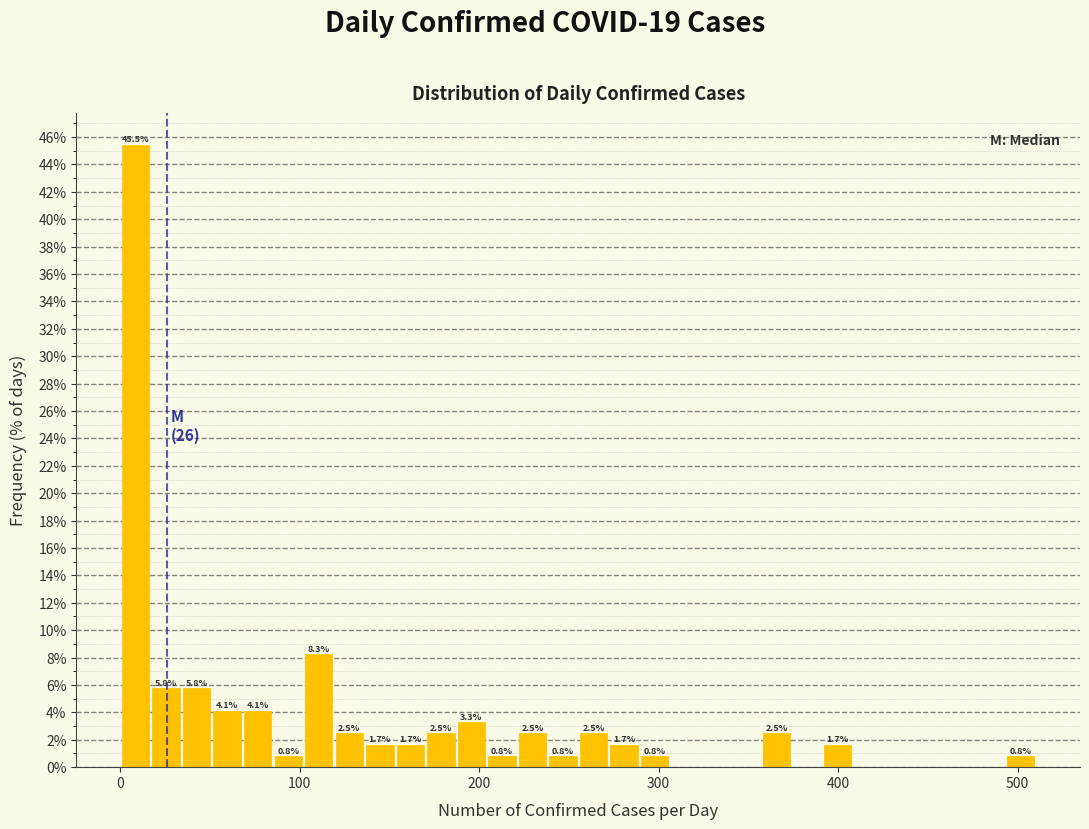

Read against the x-axis, roughly where is the centre of the tallest bar?

10